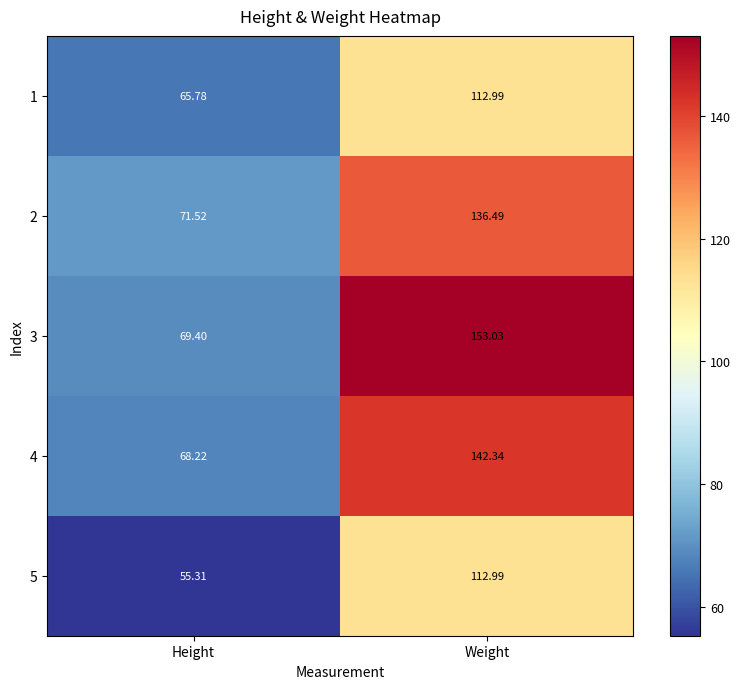

How many data points in 5 are less than 112?

1